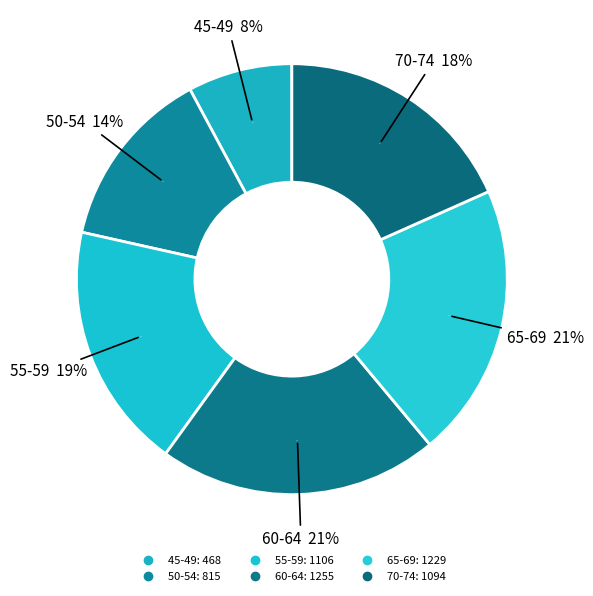

To the nearest percent, what is the average slice percentage?

17%